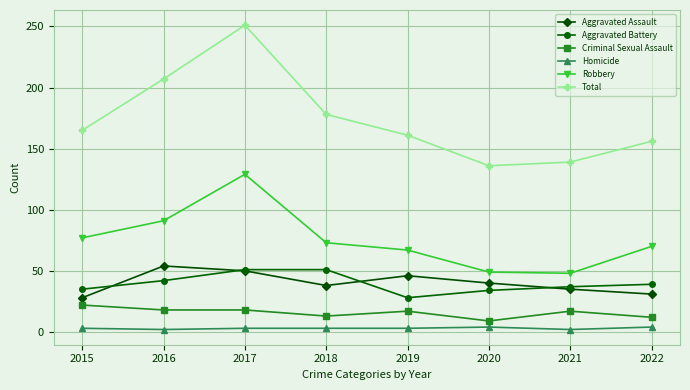

Is this an area chart (filled region under the line)?

No